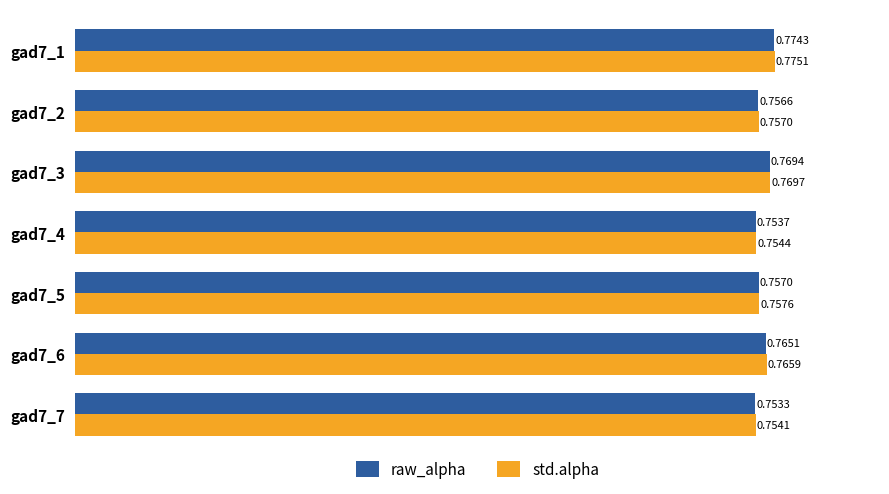

Which series has the largest total across all categories?

std.alpha